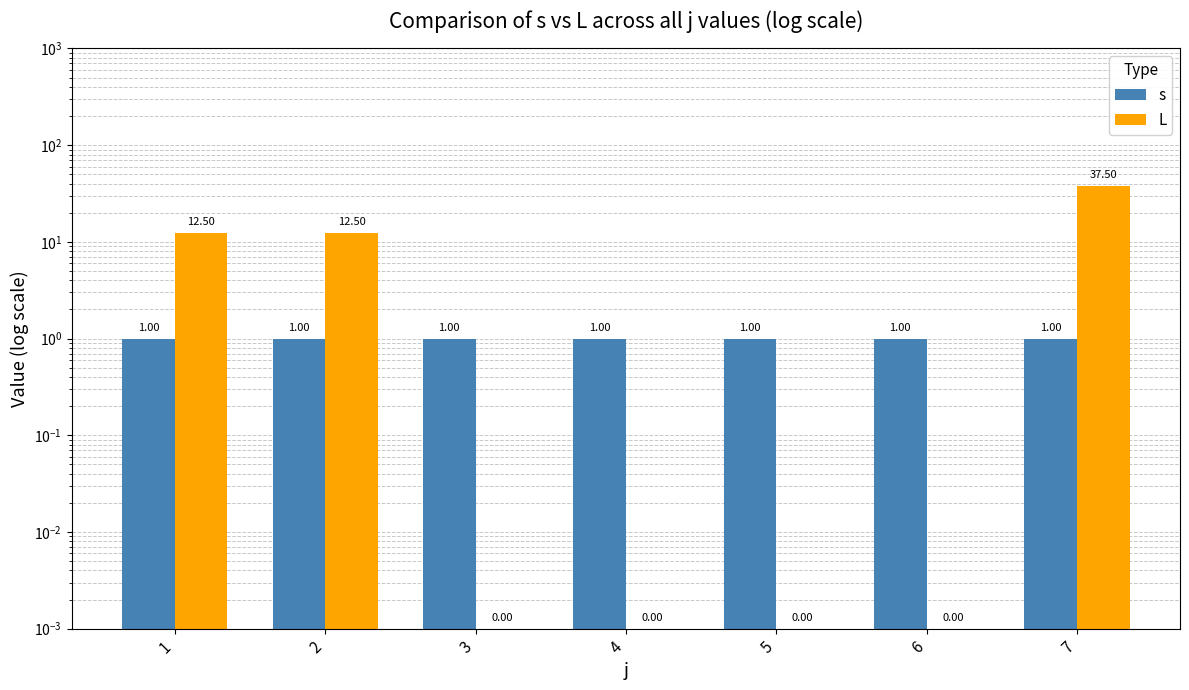

List the labels in order of L value, largest first.

7, 1, 2, 3, 4, 5, 6